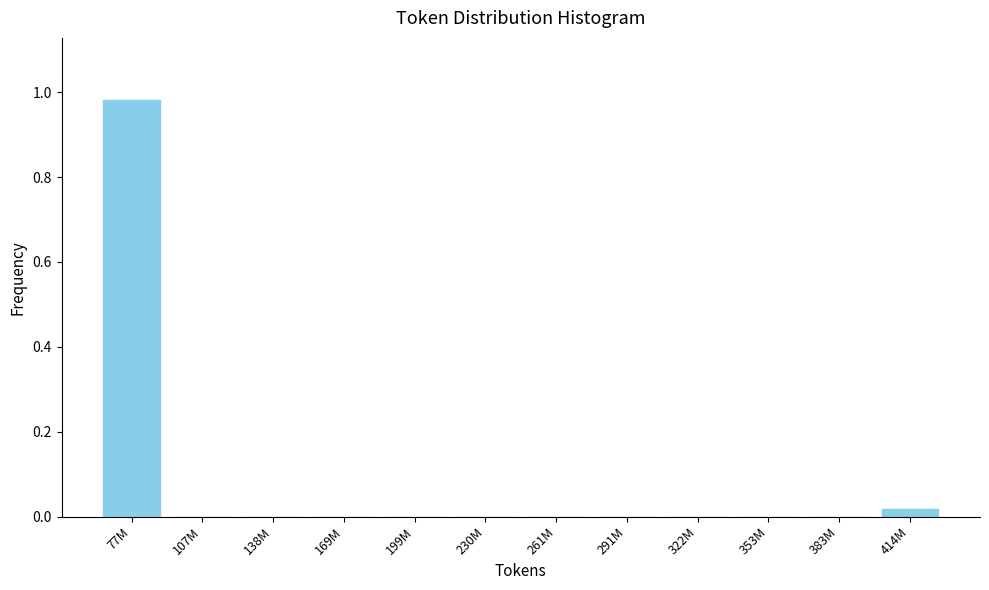

Which category has the highest value across all series?

77M